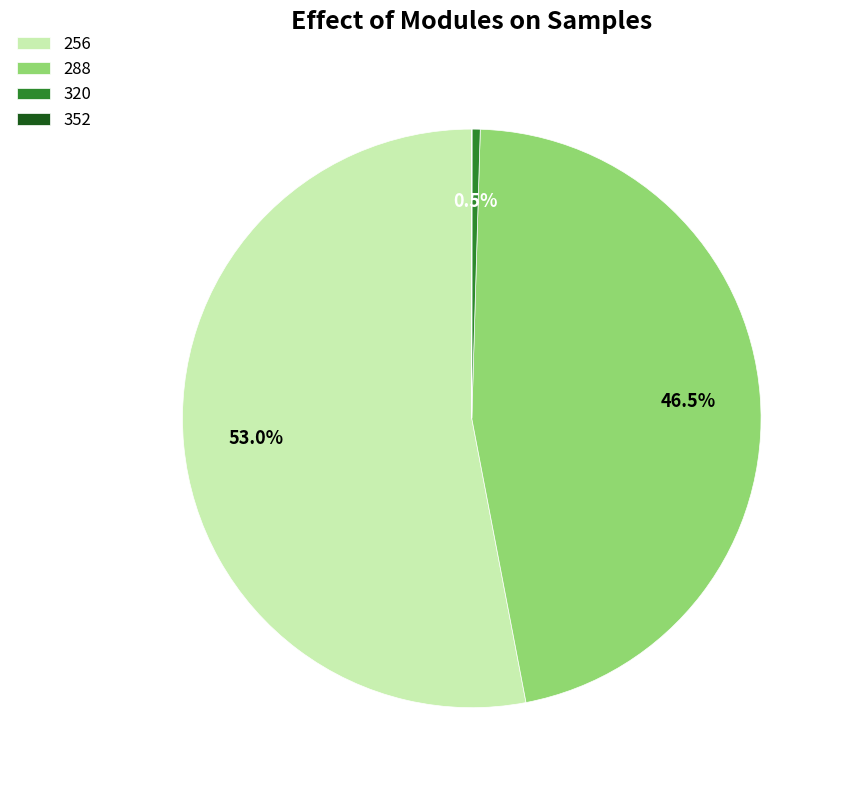

Which category has the biggest portion of the pie?

256